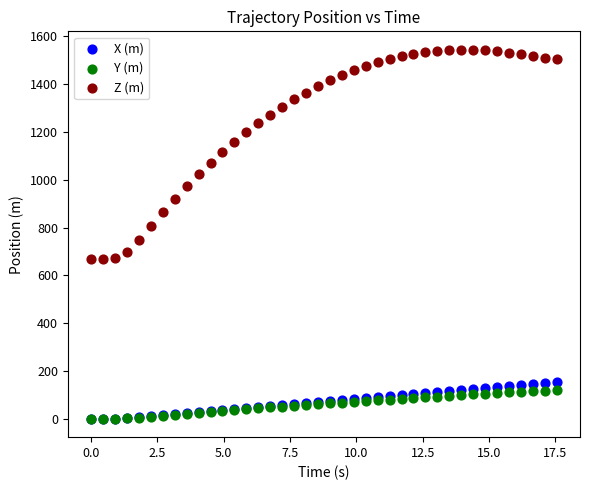

What are all the series names shown in the legend?

X (m), Y (m), Z (m)